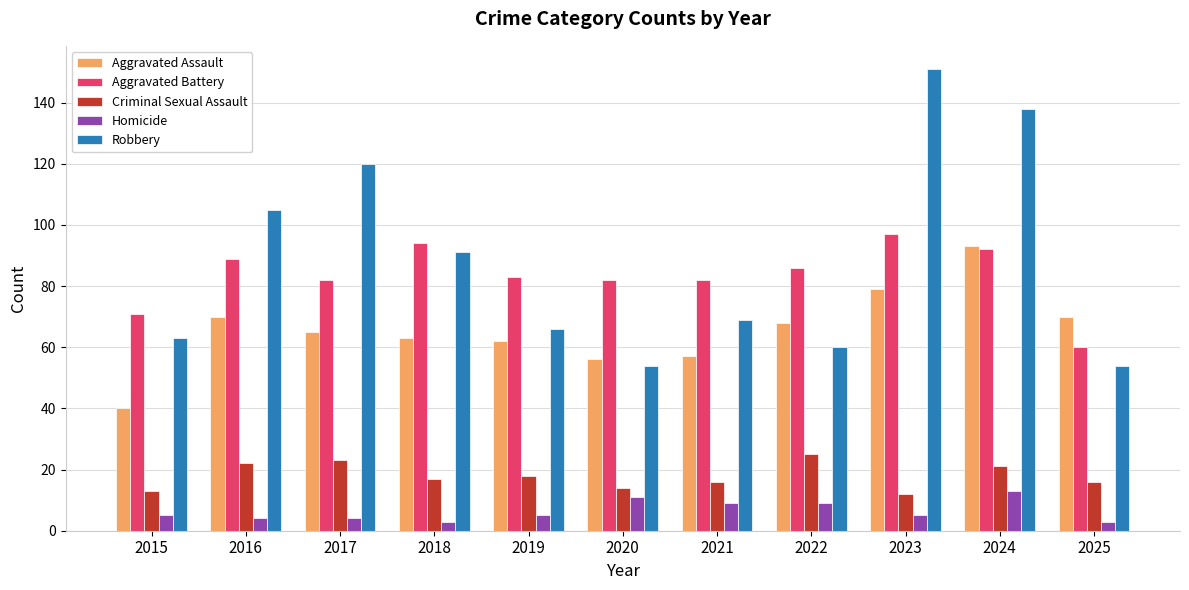

How many values in the Aggravated Battery series are below 83?

5